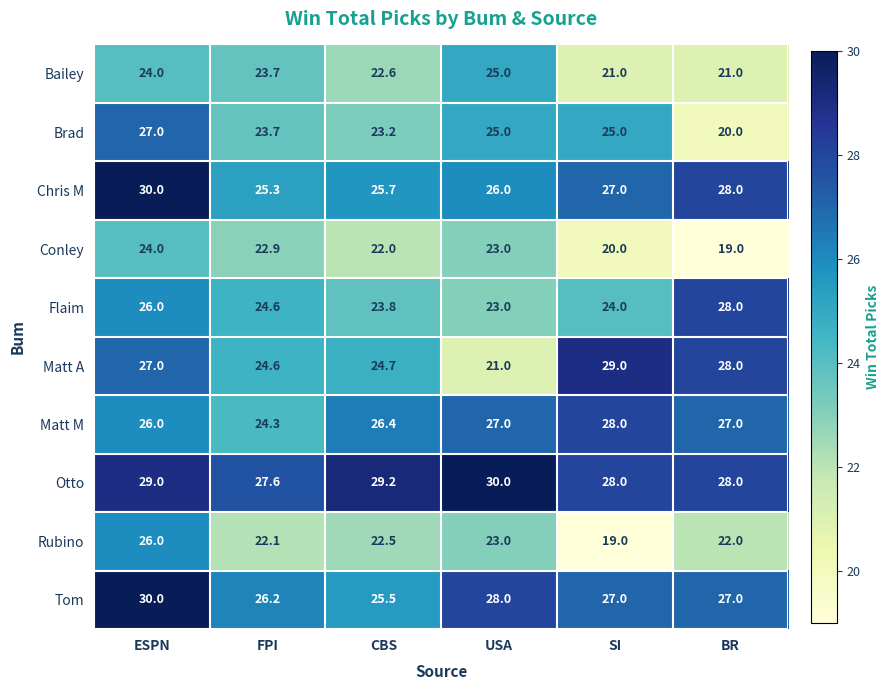

Which series has the widest spread of values?

Matt A